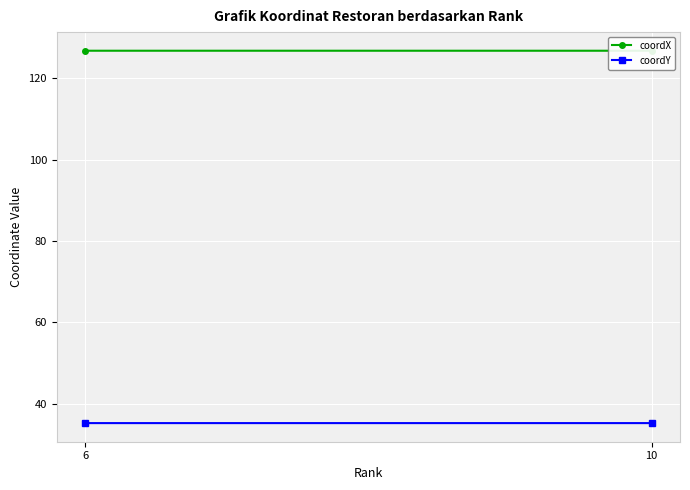

Is the value of coordX at 6 greater than the value of coordY at 6?

Yes